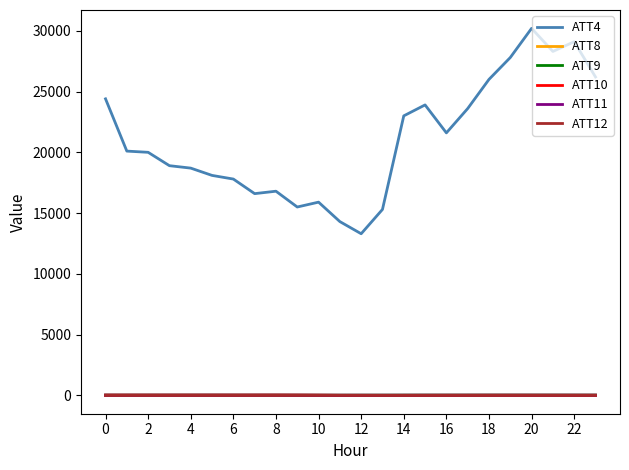

Which series has the largest total across all categories?

ATT4